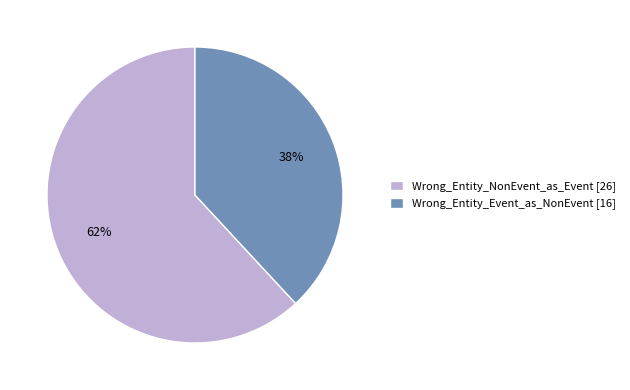

Count the number of slices in the pie.

2